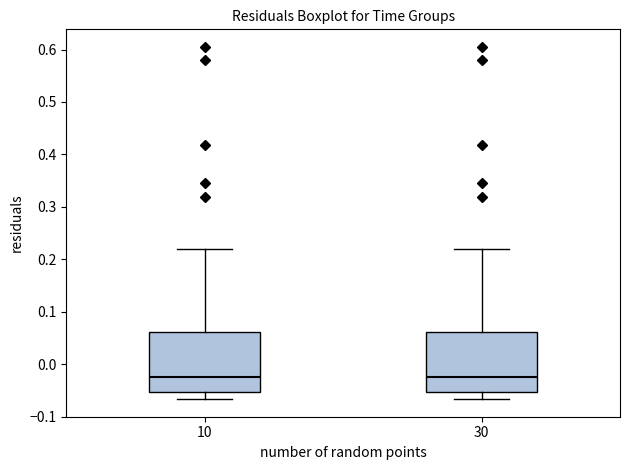

Reading left to right, read every box against the y-axis: the position of its median line, the range the box covers, and the ends of its whiskers. The values are not printed on the chart, so give them approximately, as read against the axis.

10: median -0.02, box -0.05 to 0.06, whiskers -0.07 to 0.22
30: median -0.02, box -0.05 to 0.06, whiskers -0.07 to 0.22